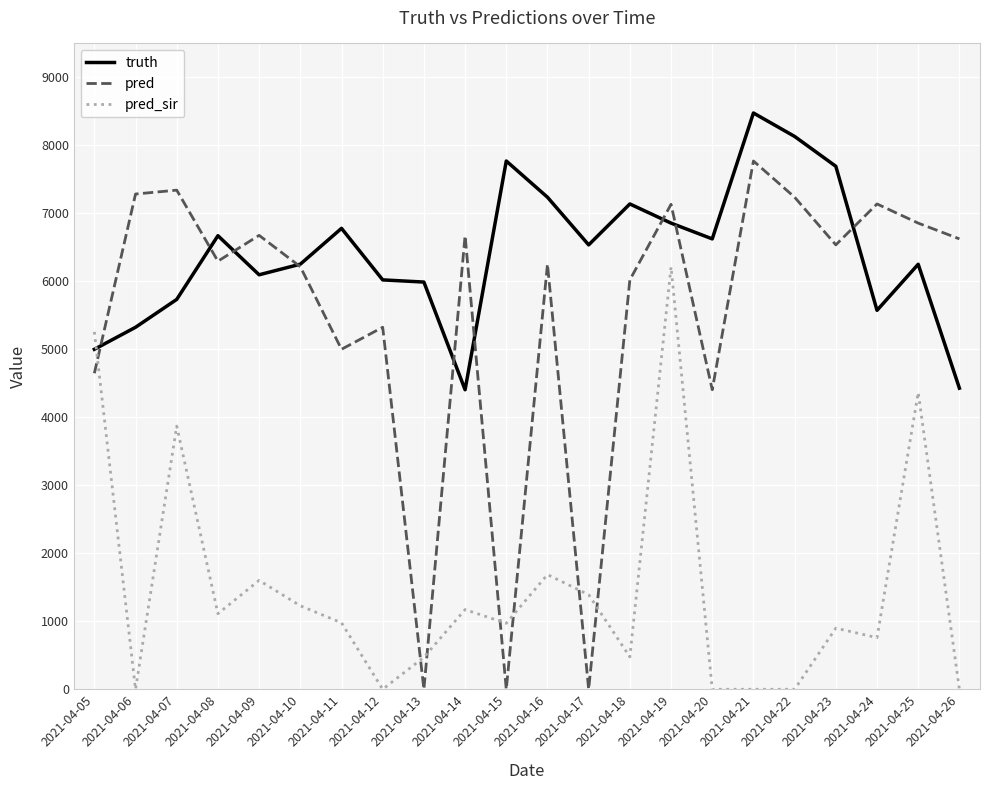

Where does the truth series first go above 6537?

2021-04-08